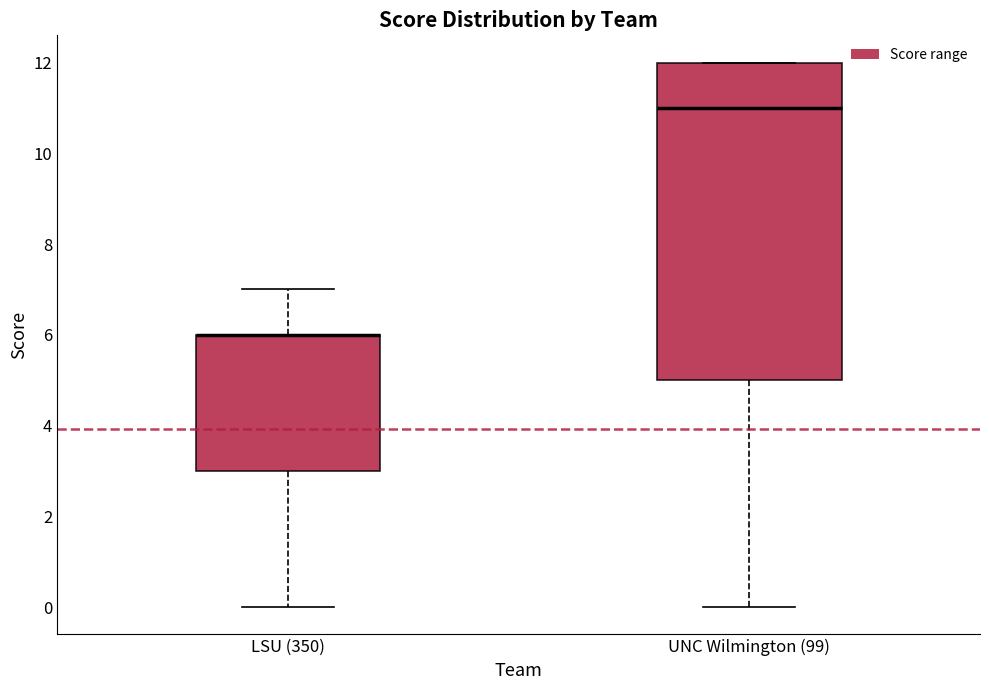

Where does the upper whisker of the box for LSU (350) end on the y-axis? The values are not printed on the chart, so give them approximately, as read against the axis.

7